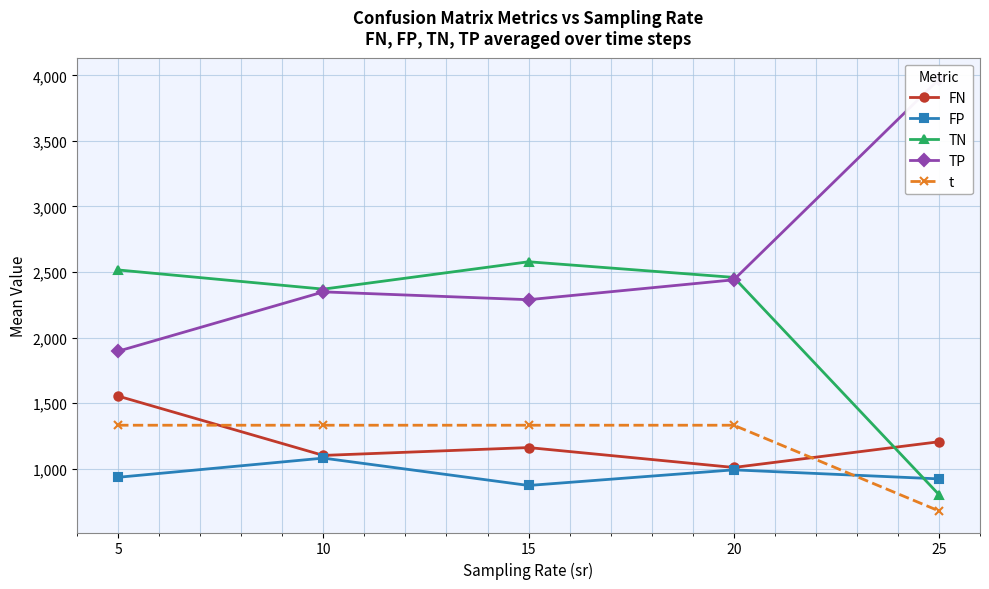

What is the value of the TN point at the 2nd from the left?

2369.6